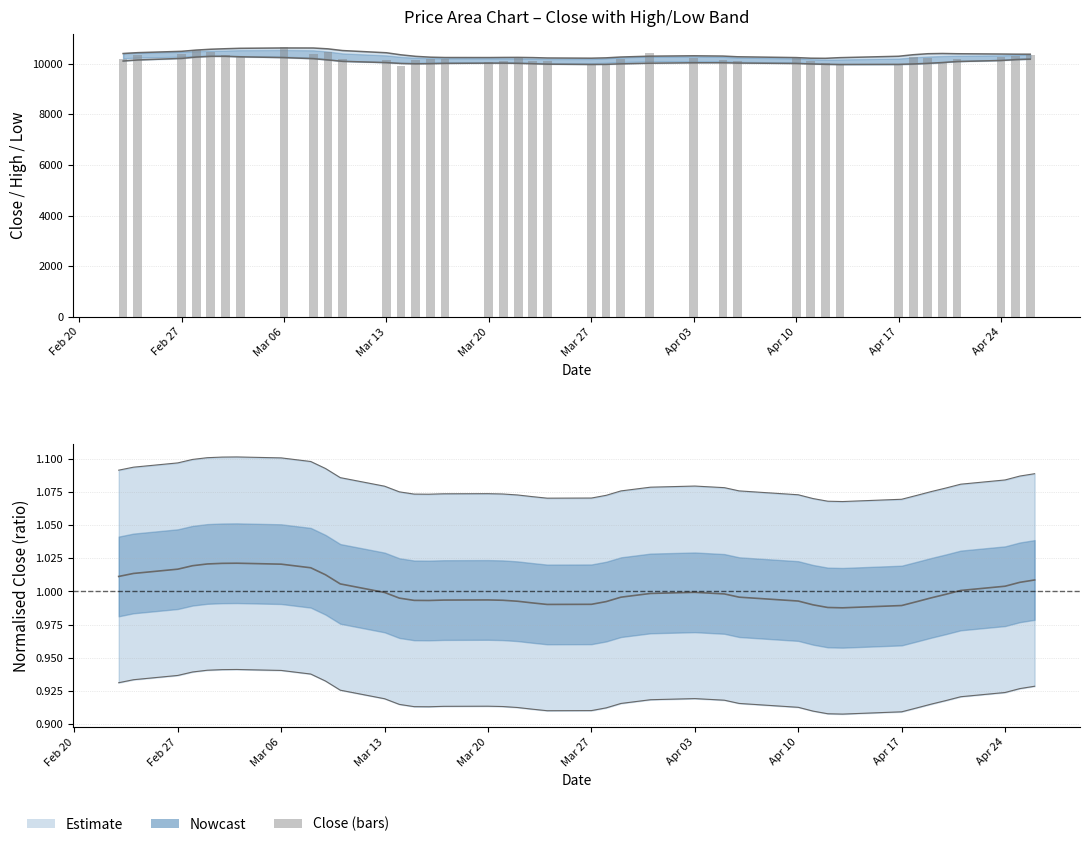

What is the average value?

10204.6